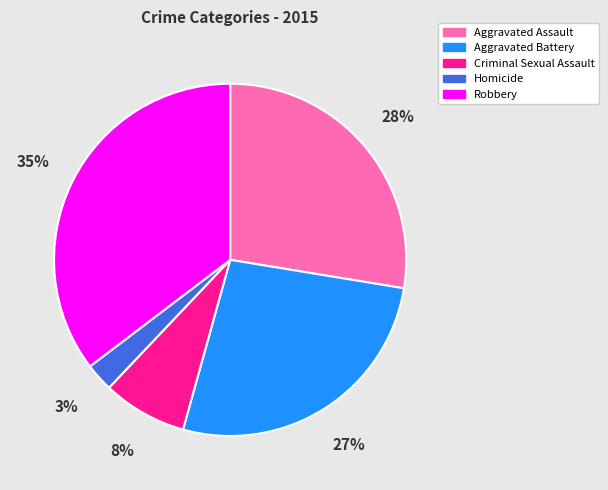

Count the number of slices in the pie.

5